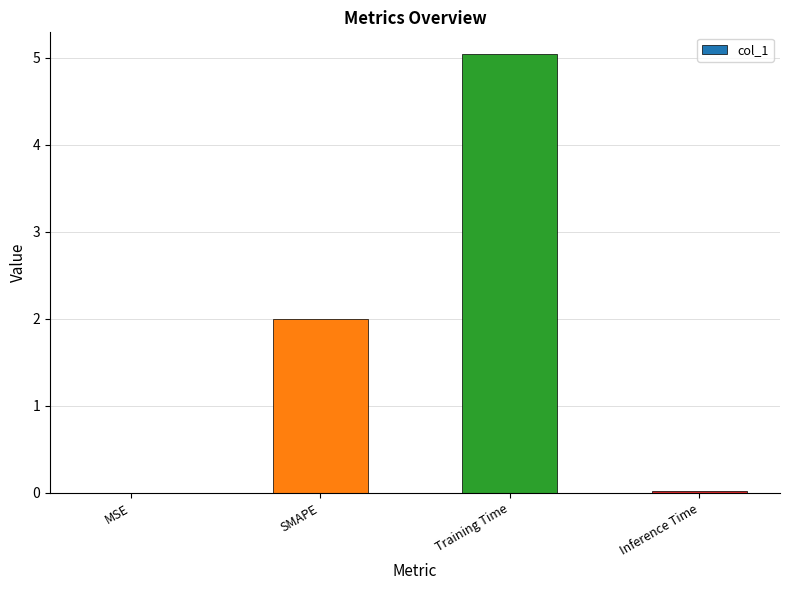

What is the ratio of the value at SMAPE to the value at Training Time?

0.4